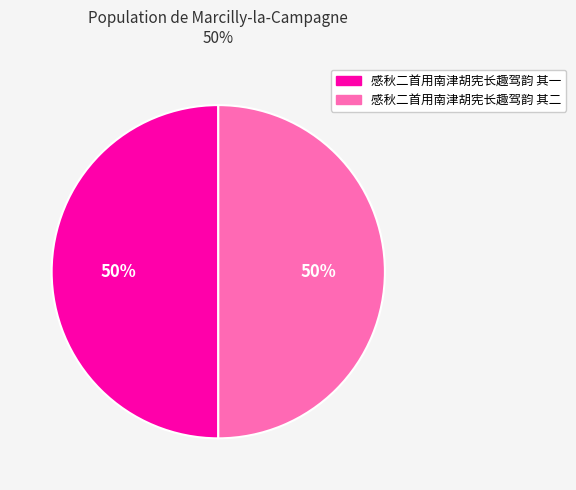

True or false: 感秋二首用南津胡宪长趣驾韵 其一 accounts for 61% of the total.

False